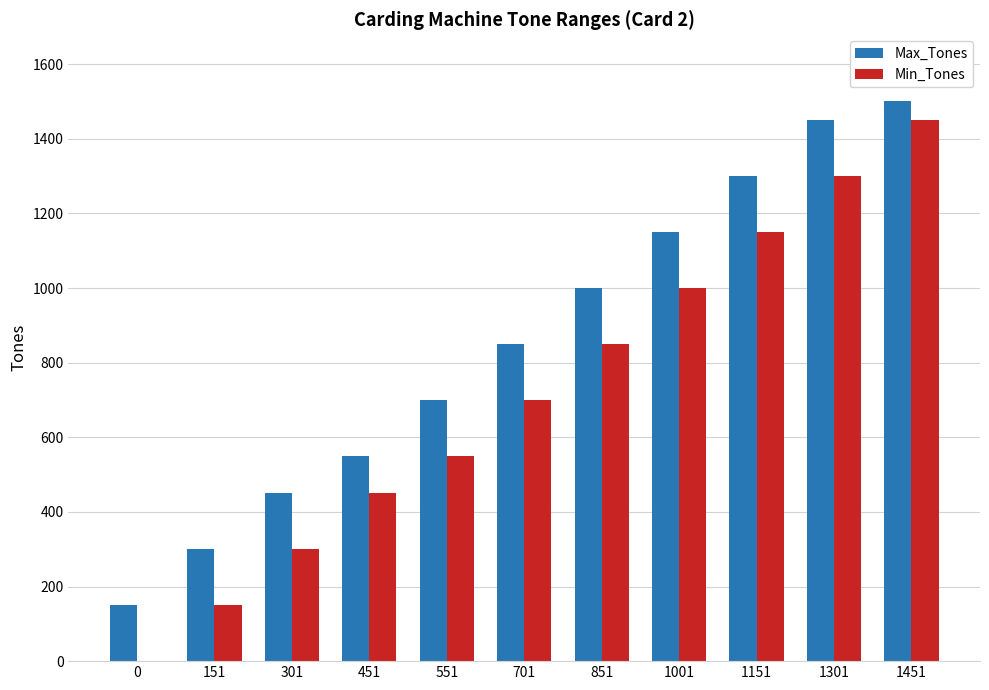

Where is Max_Tones nearest to the value 825?

701